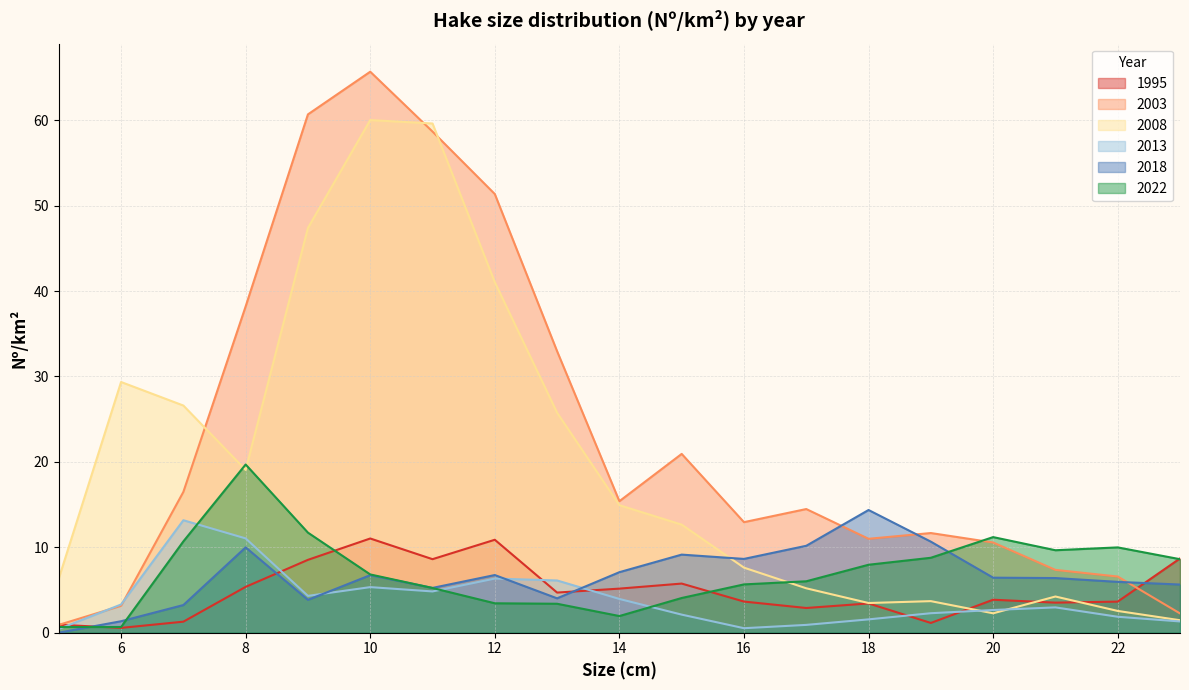

What is the value of the 1995 point at the 14th from the left?

3.4